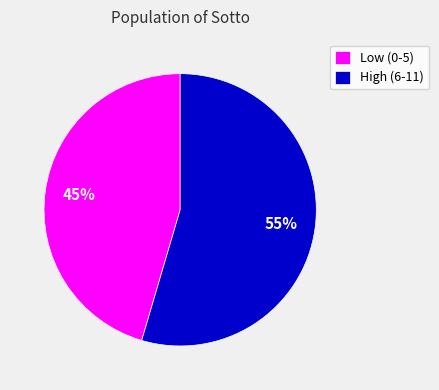

Count the number of slices in the pie.

2